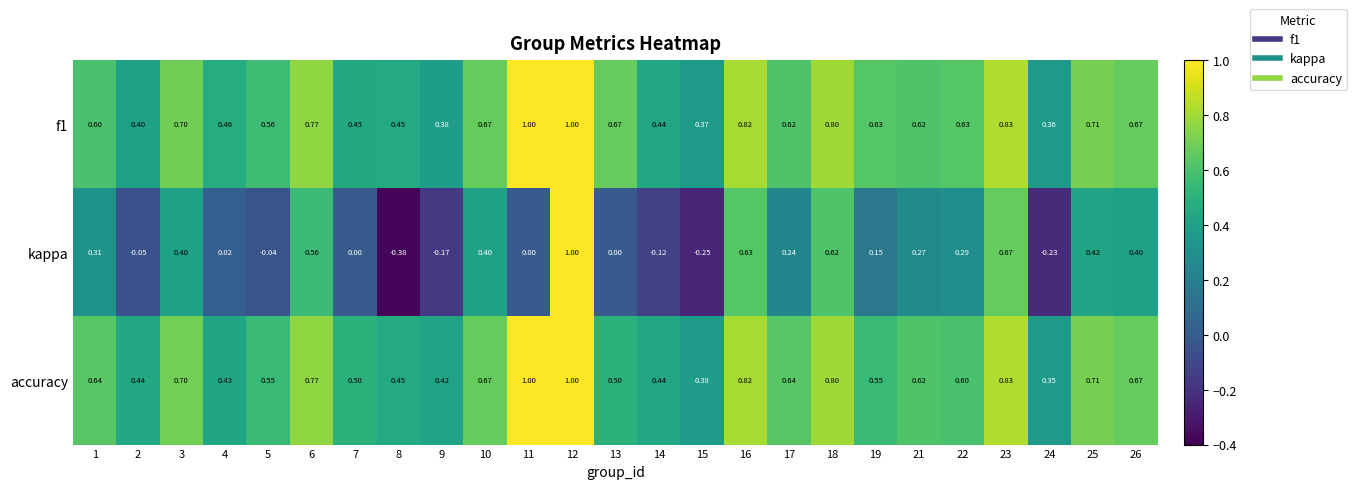

Is the value of accuracy at 17 greater than the value of kappa at 1?

Yes